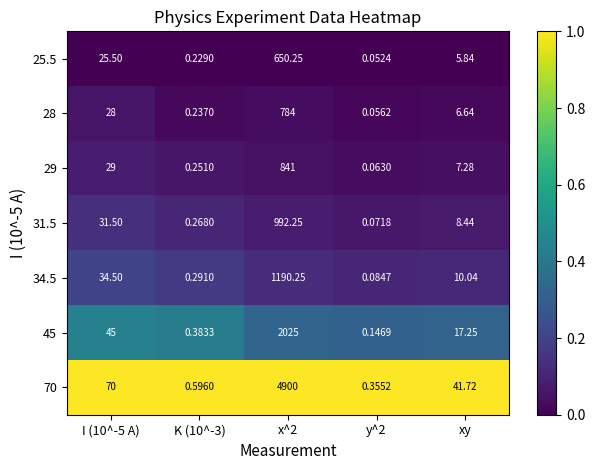

Is the value of 28 at K (10^-3) greater than the value of 29 at y^2?

Yes